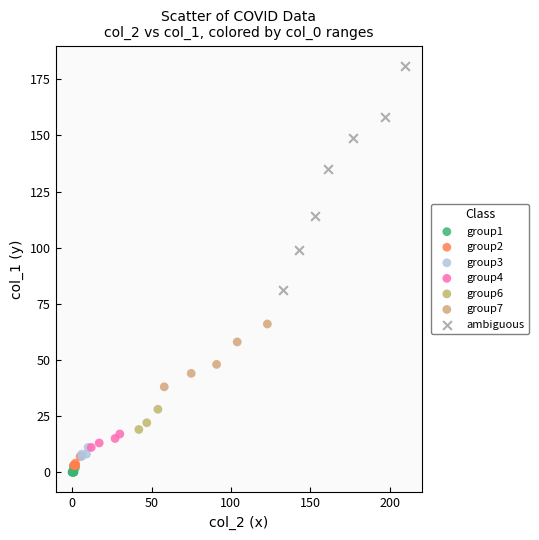

Which series has the widest spread of Y values?

ambiguous